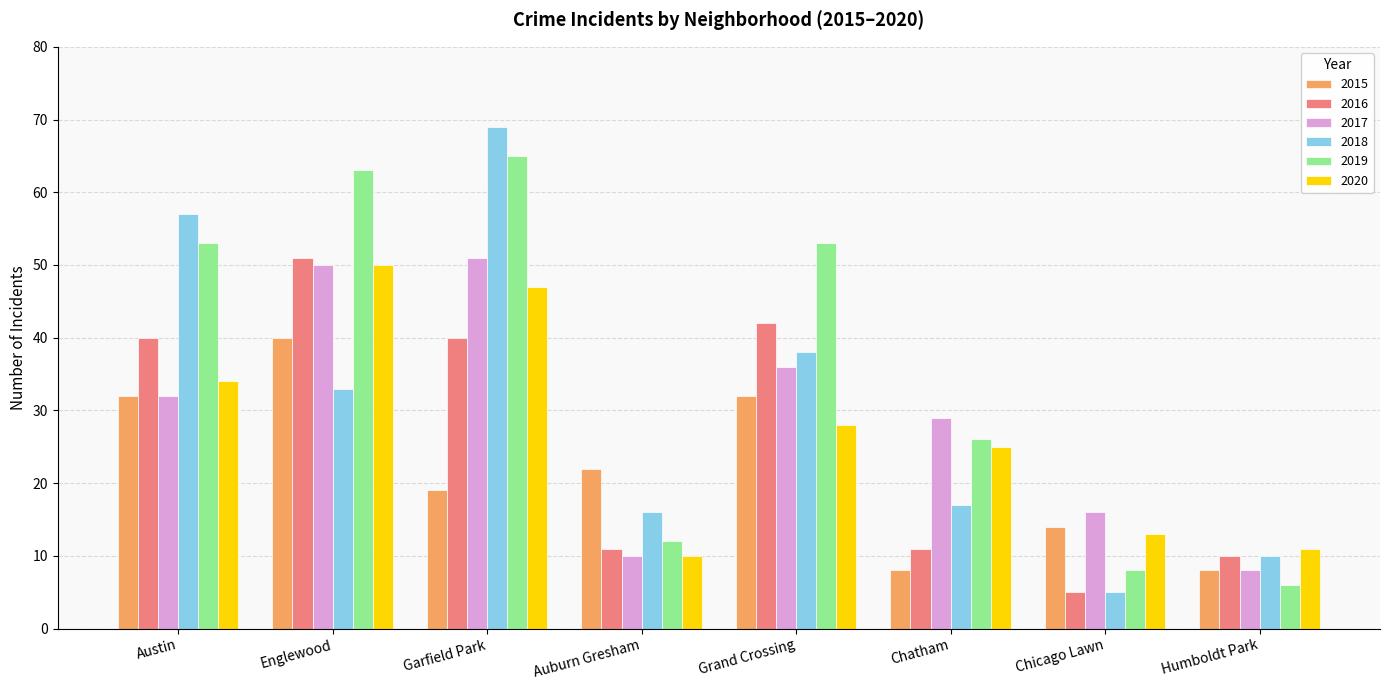

What is the difference between the 2016 values at Englewood and Garfield Park?

11